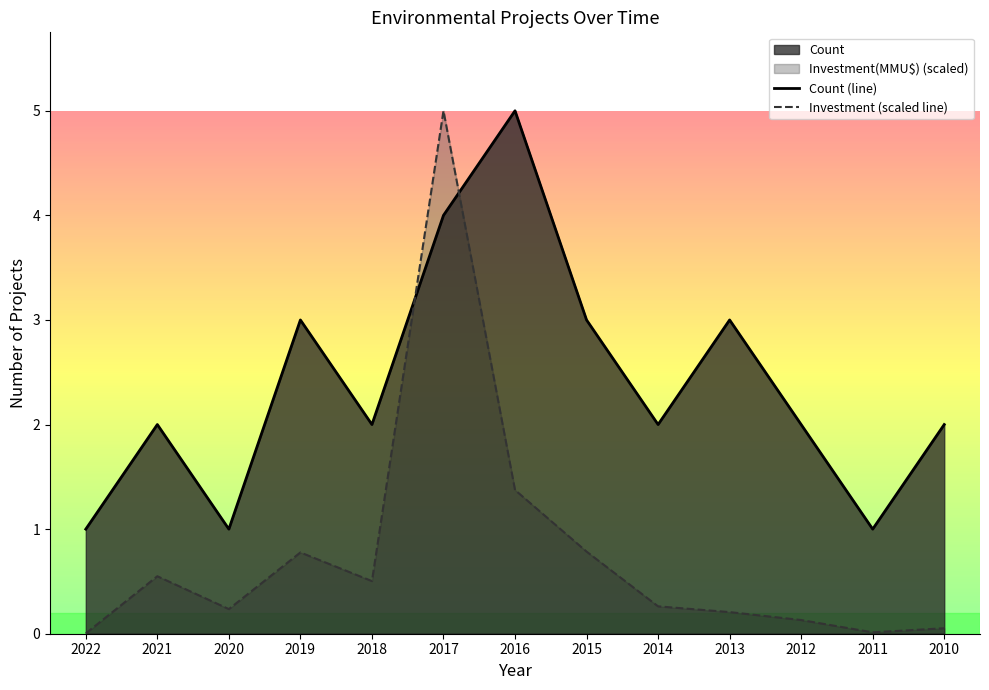

Which category has the lowest value in the Count series?

2022